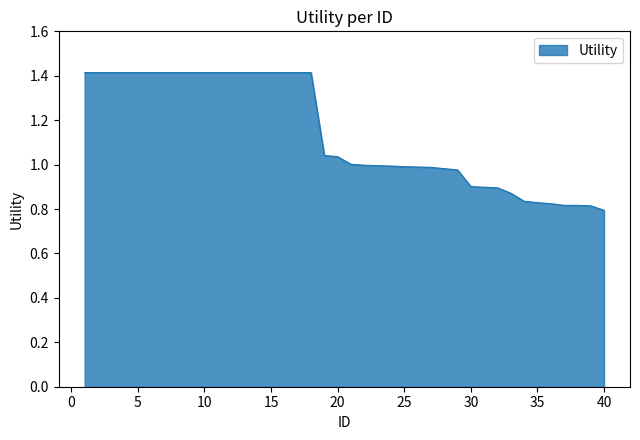

What is the greatest value displayed?

1.4